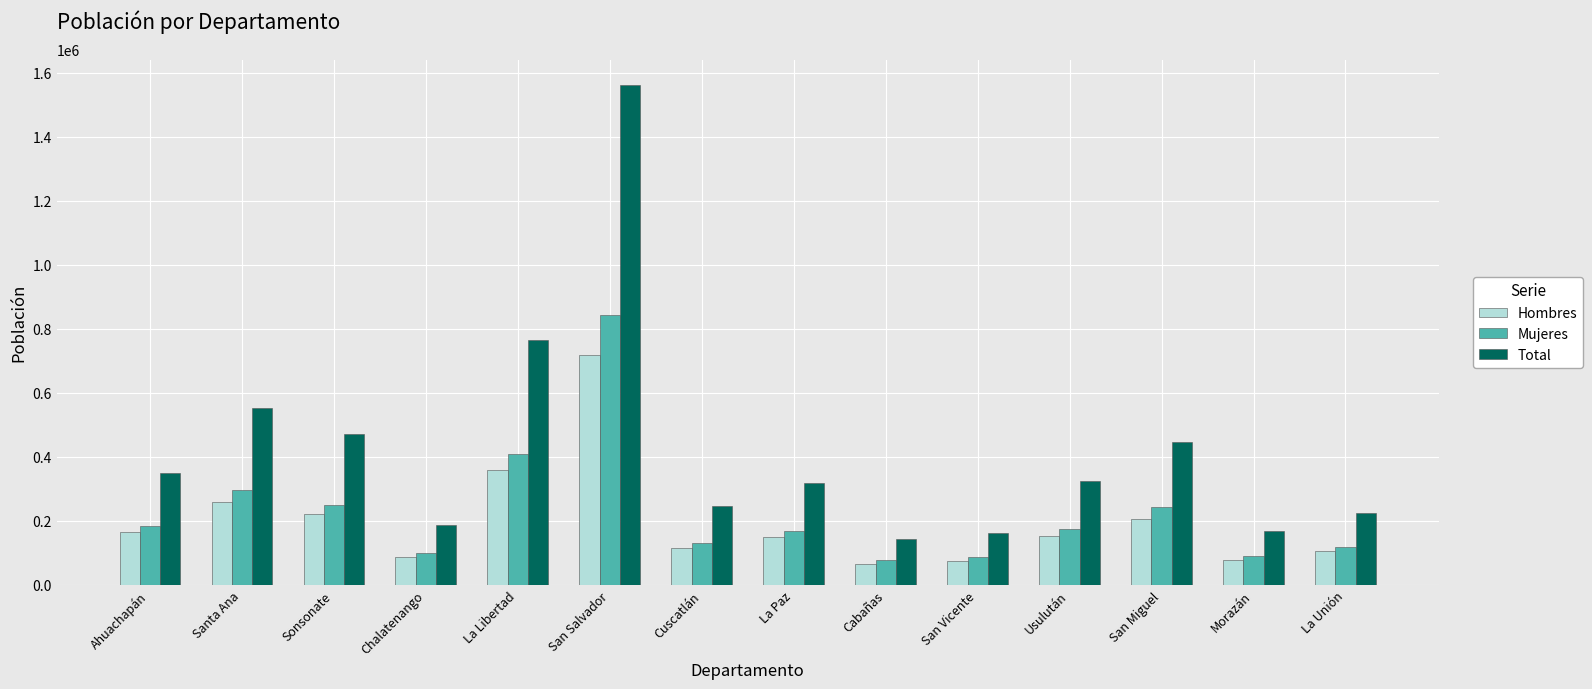

Does the chart contain stacked bars?

No